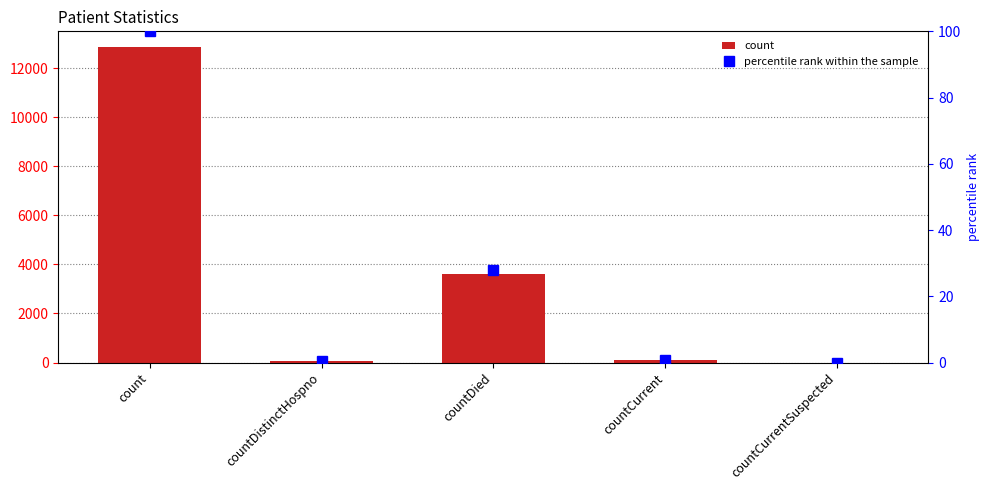

What is the label of the 5th bar from the left?

countCurrentSuspected